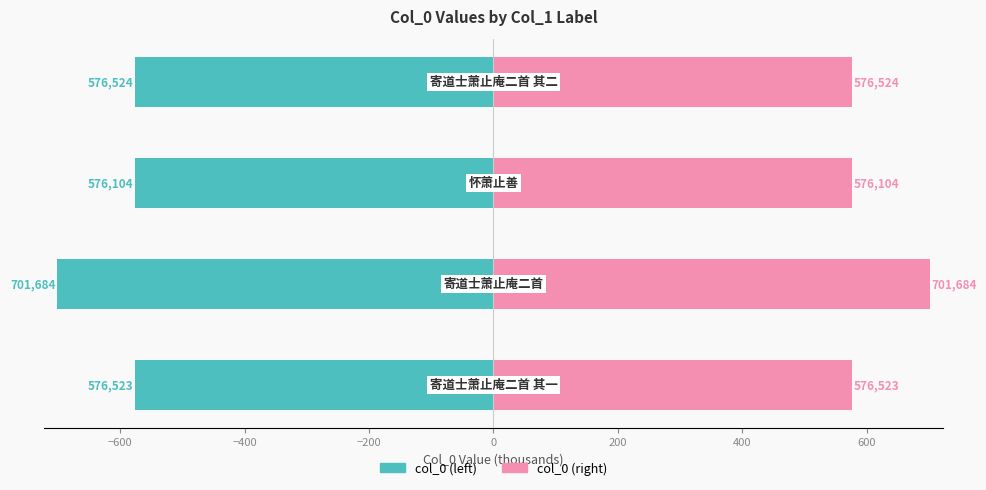

How many bars are there in total?

8